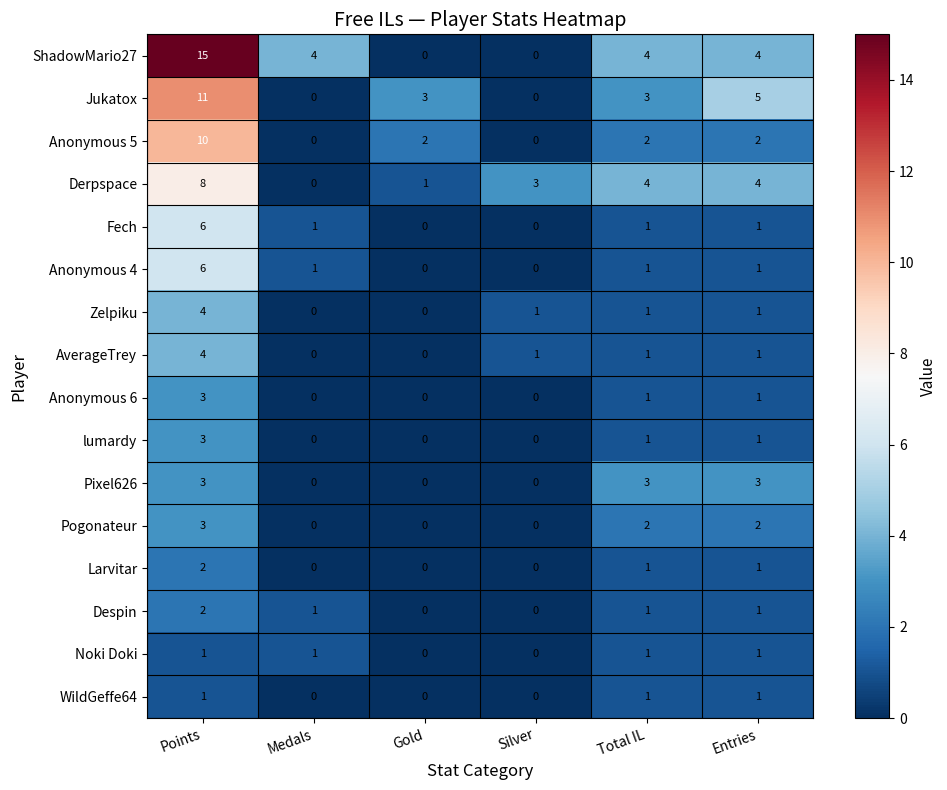

At how many categories does at least one series exceed 12?

1